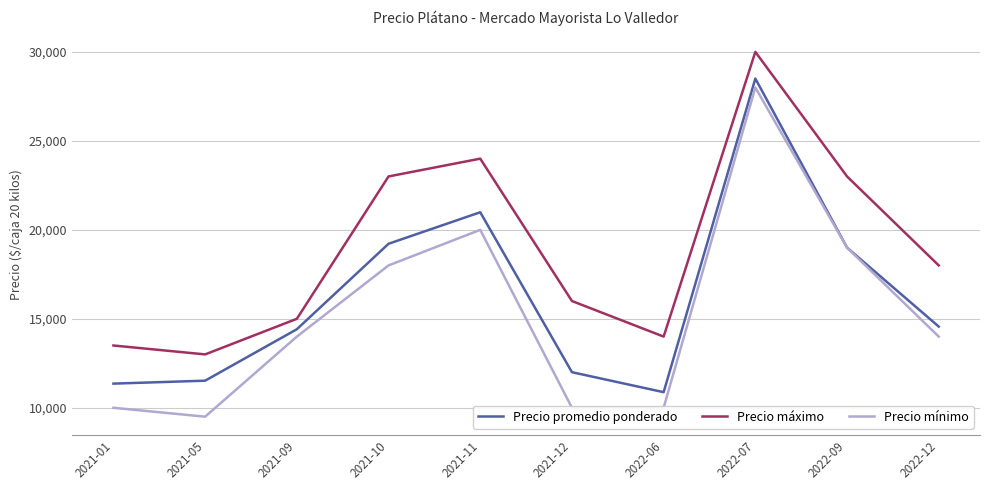

What is the average value of the Precio mínimo series?

15250